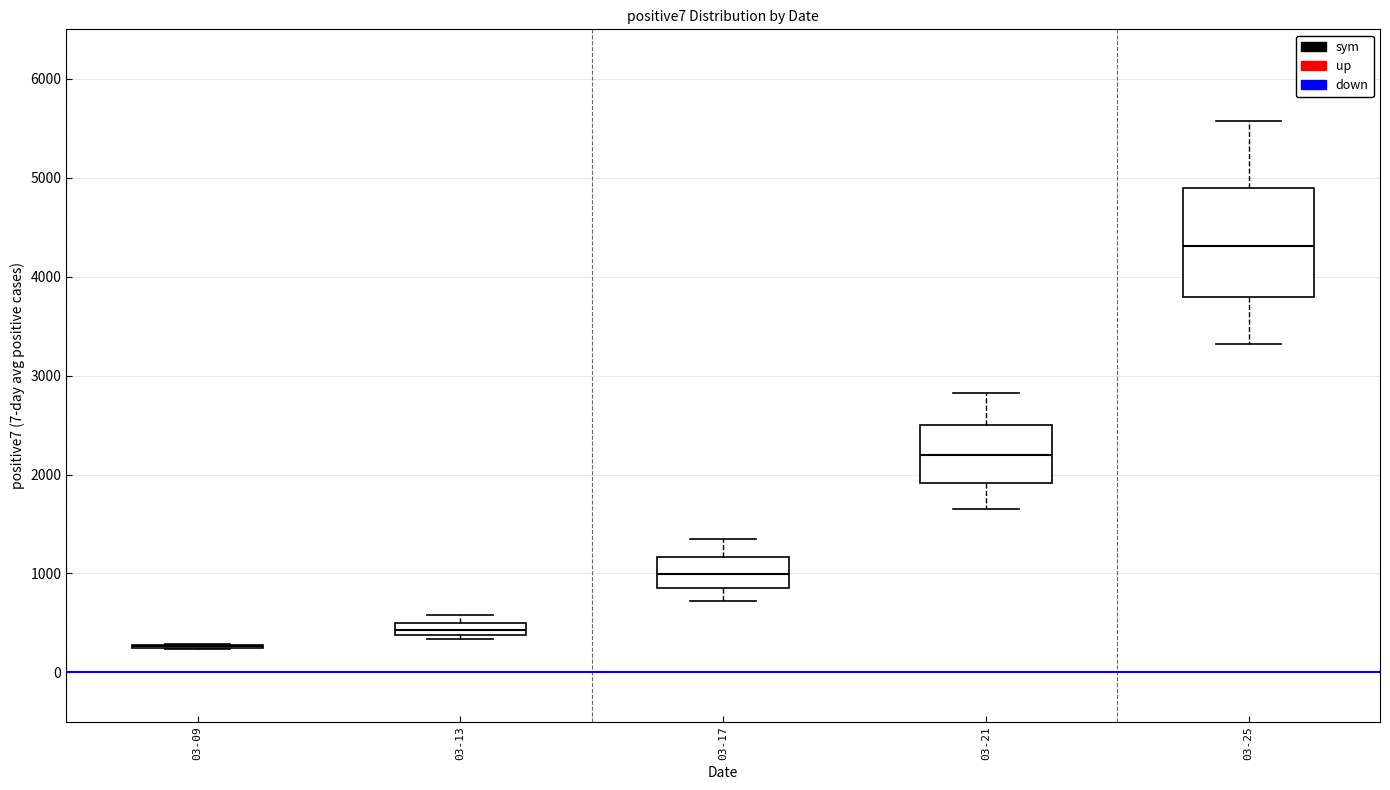

Comparing the boxes themselves (not the whiskers), which one is the tallest?

03-25